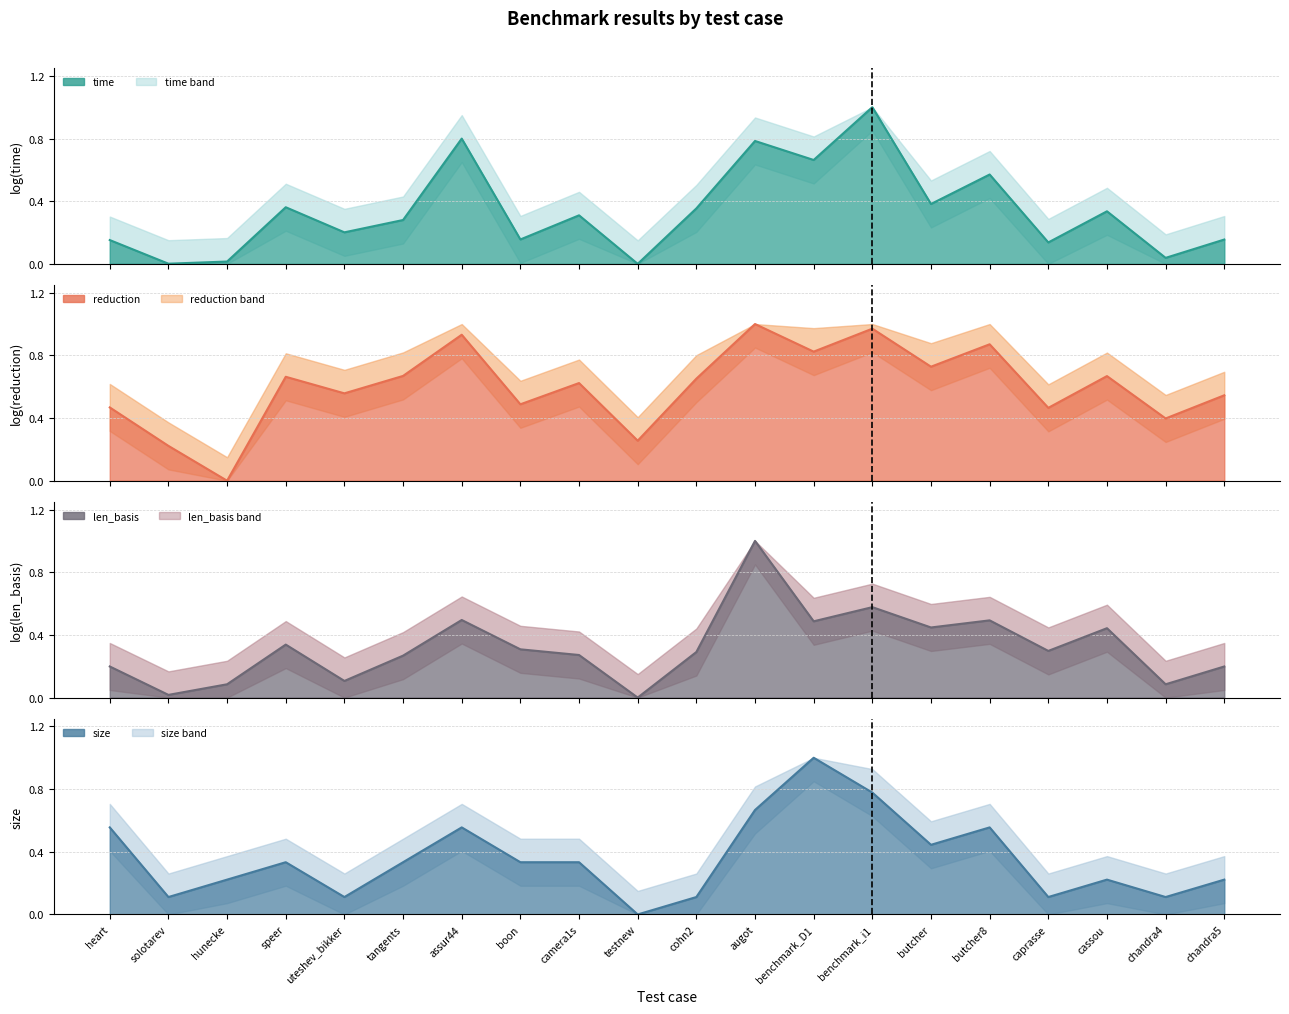

How many distinct data groups are displayed?

4